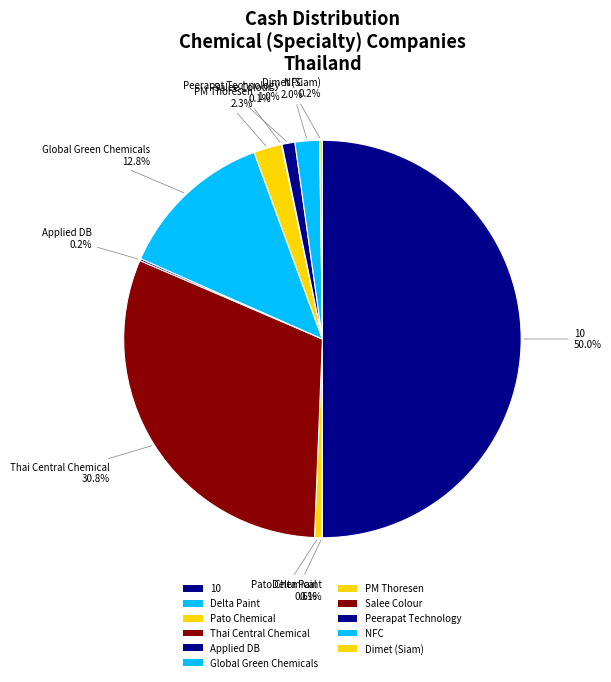

Which slice is the smallest?

Delta Paint Public Company Limited